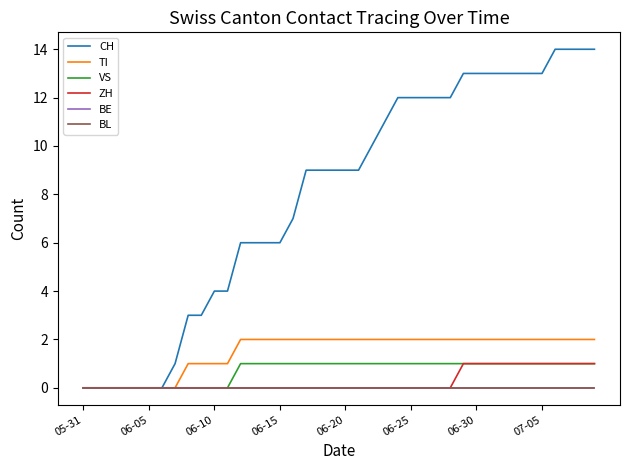

Is this an area chart (filled region under the line)?

No